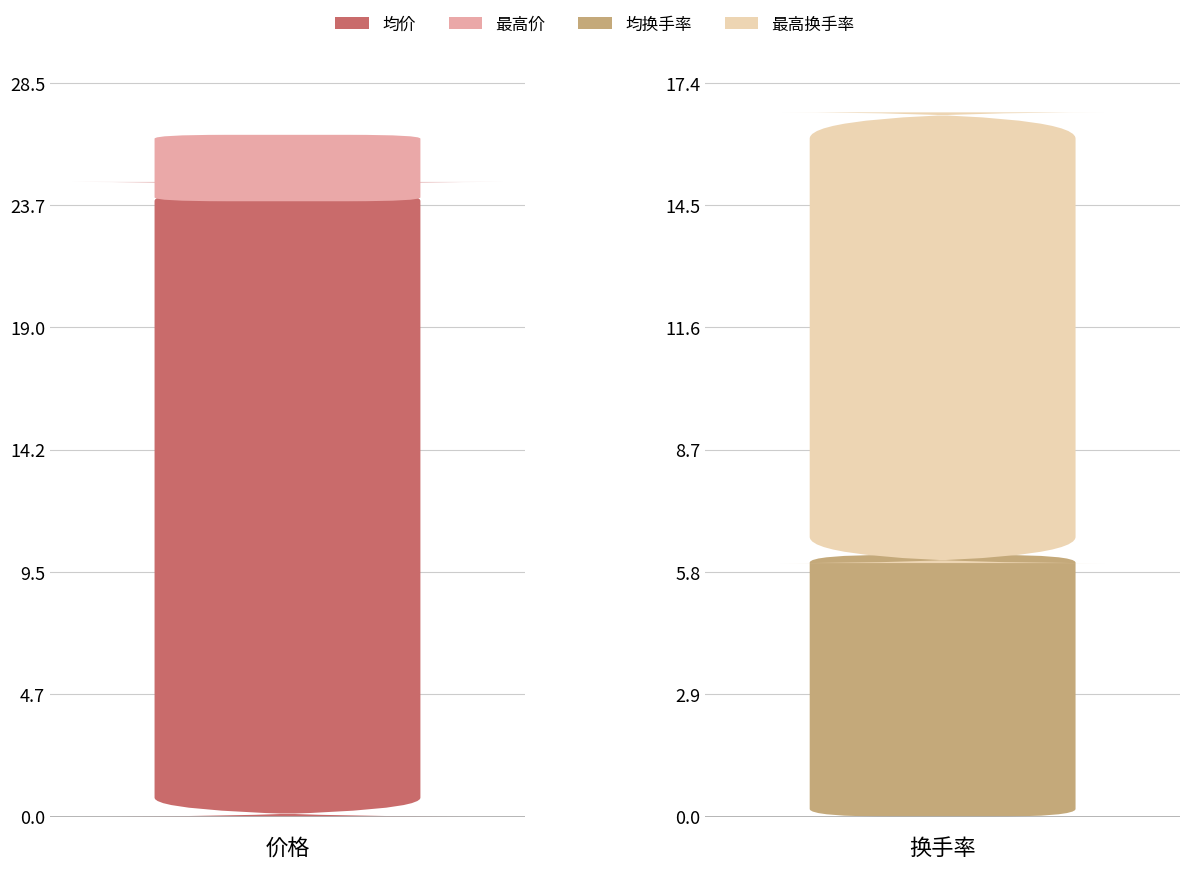

Which series has the largest range (max minus min)?

换手率